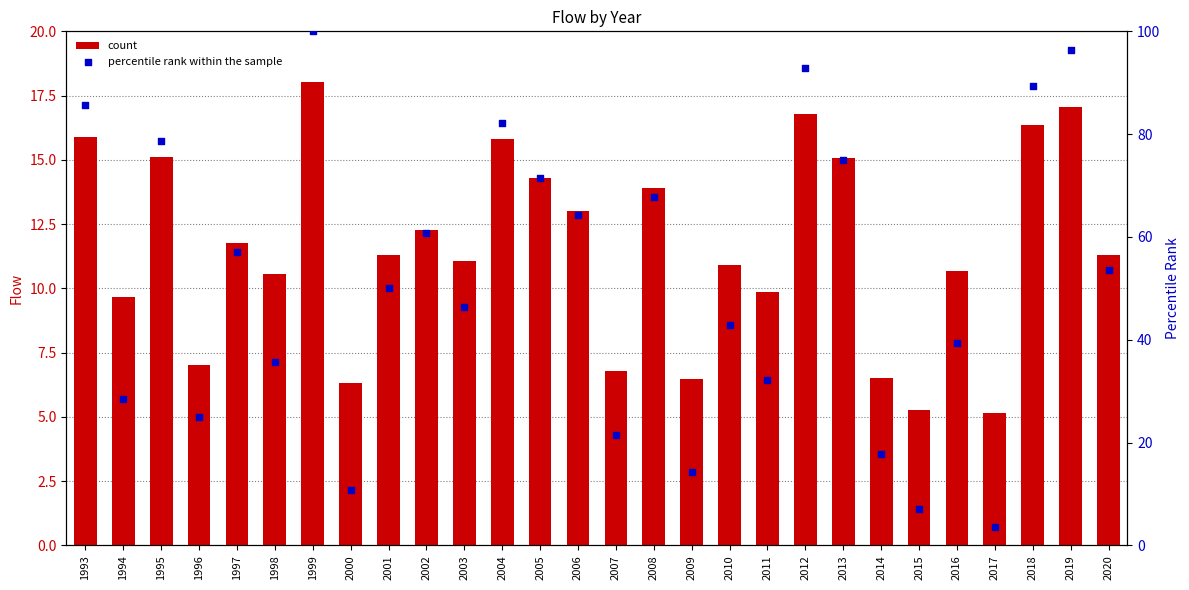

Which series reaches the minimum Y coordinate?

percentile rank within the sample